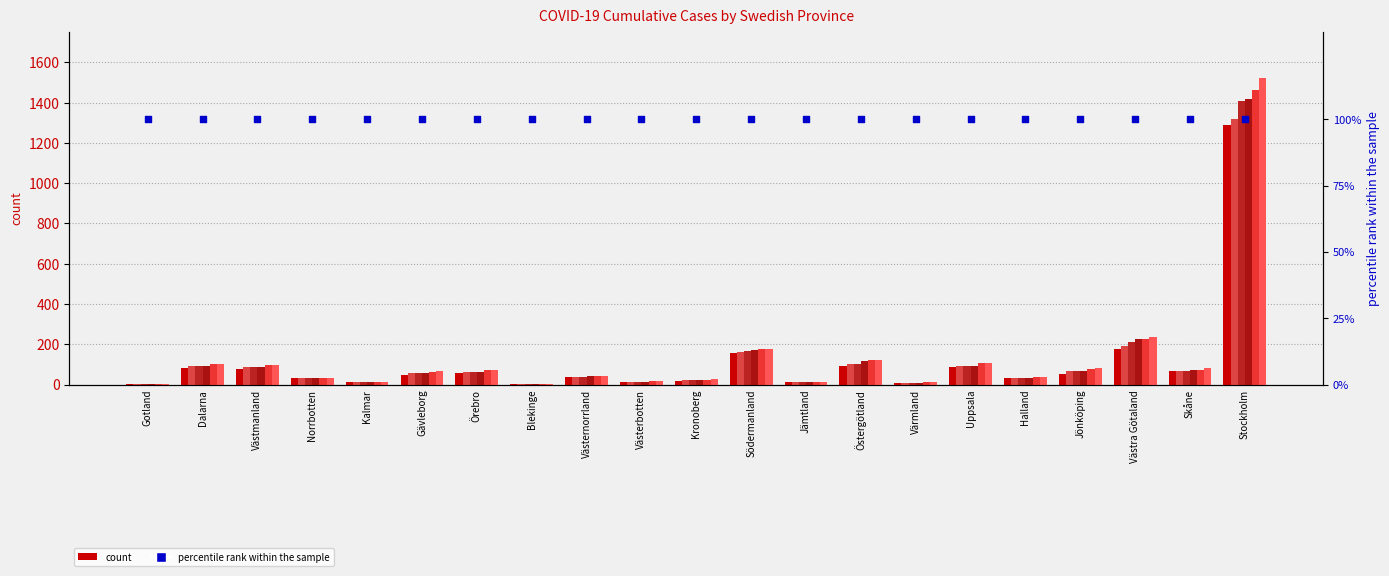

At which category is the sum across all series the highest?

Stockholm